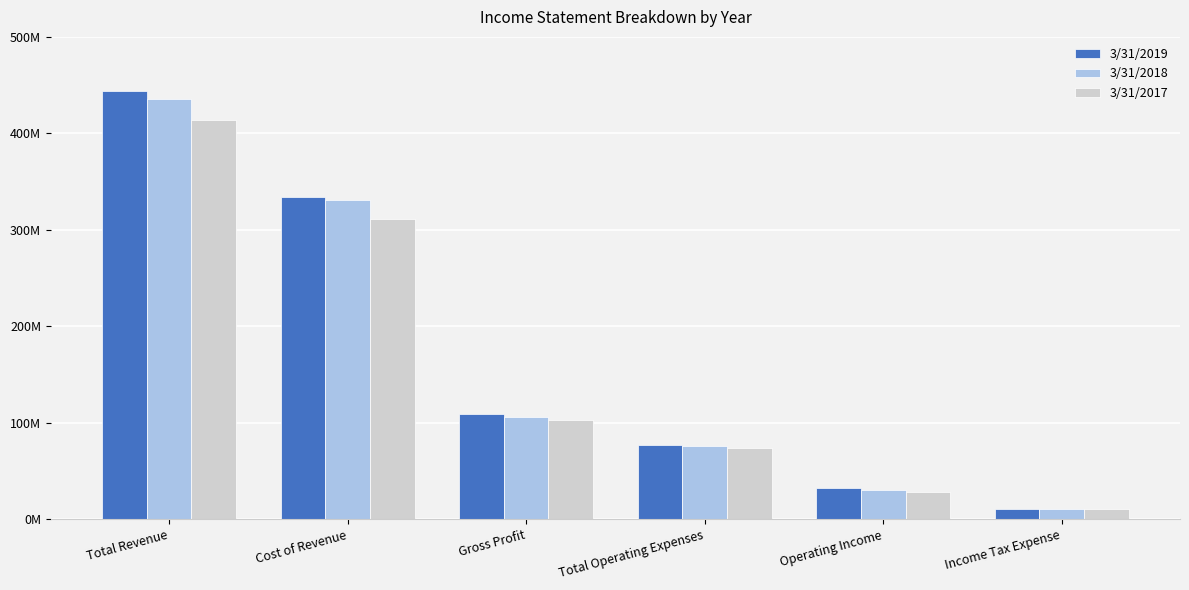

The 3/31/2017 series shows 310704000 at Cost of Revenue. True or false?

True